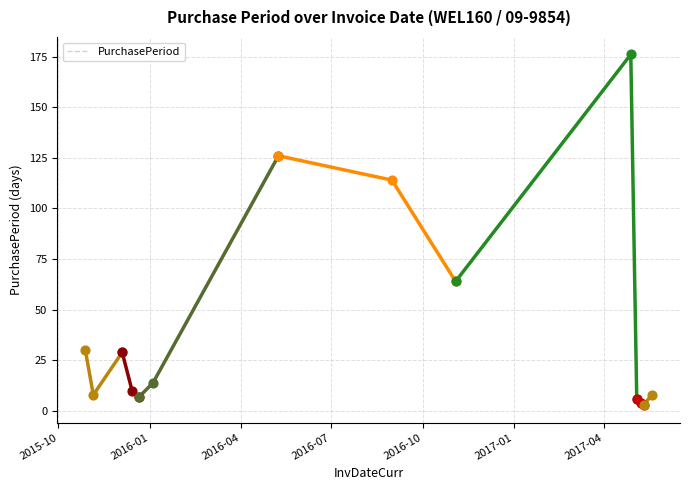

Between 2015-12-21 and 2015-12-04, which is larger?

2015-12-04